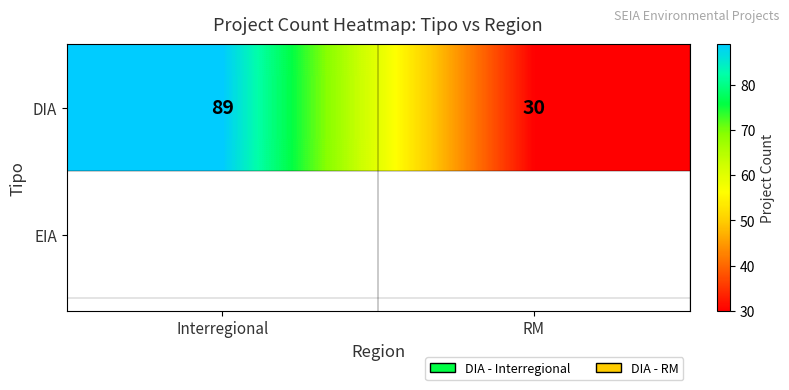

At which category does the chart reach its minimum across all series?

RM